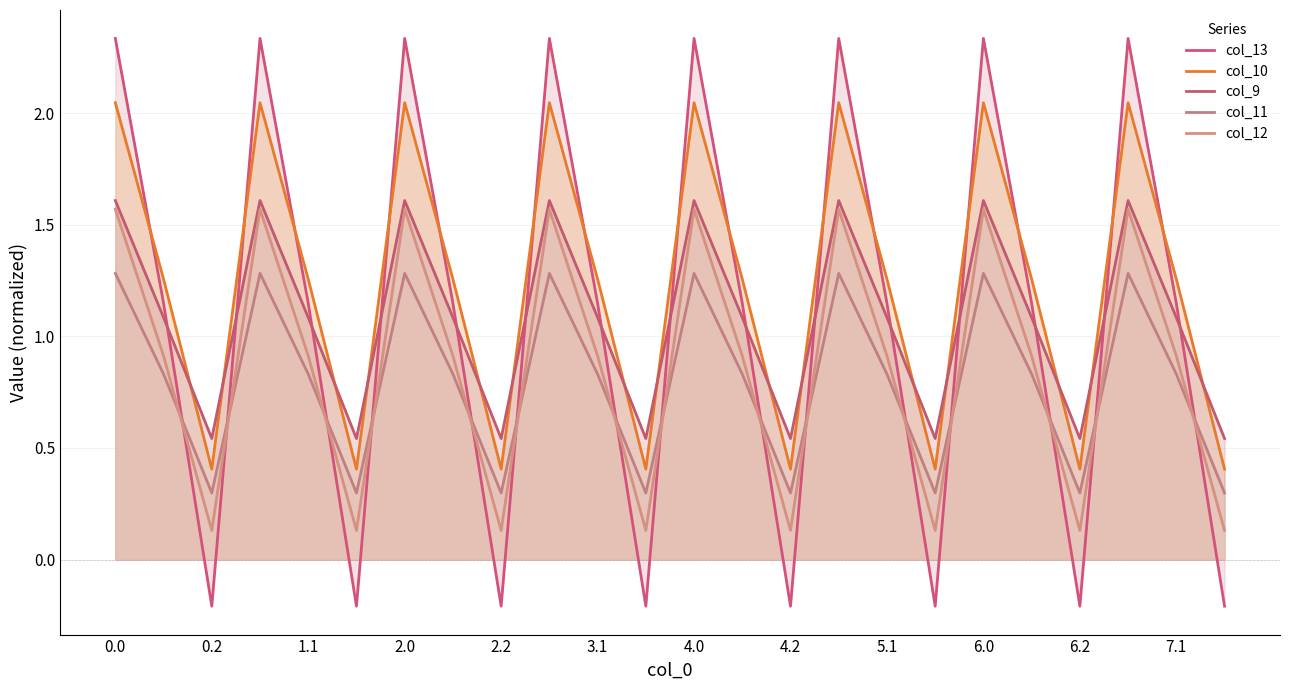

Does the chart display data point markers on the line(s)?

No